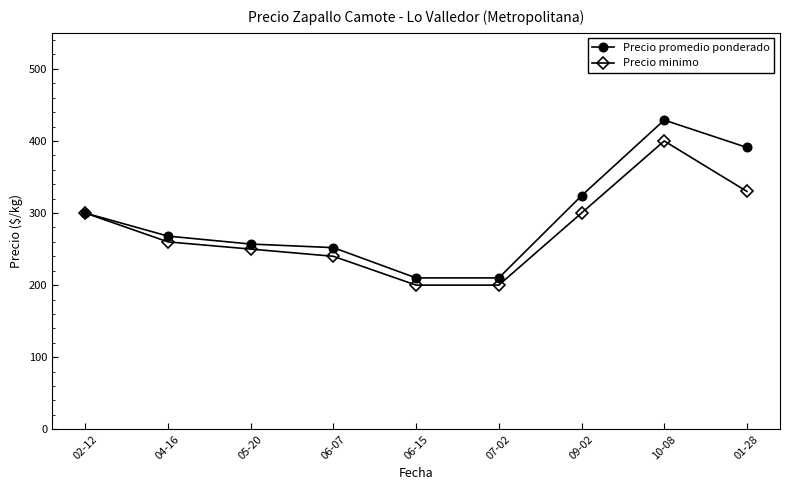

What is the average value of the Precio minimo series?

276